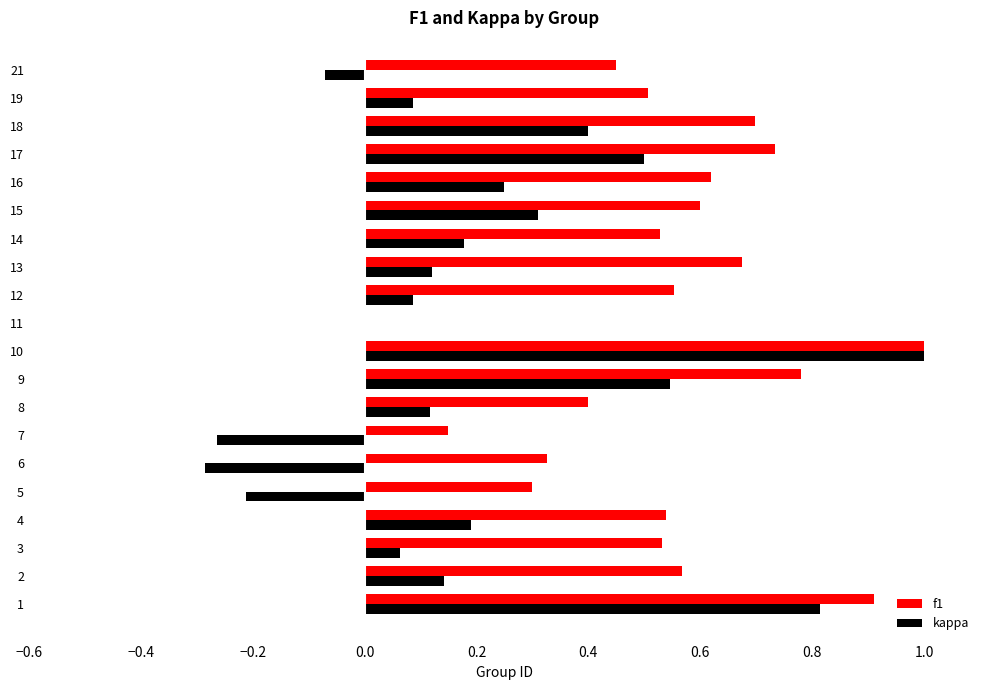

At which label is kappa closest to 0?

11